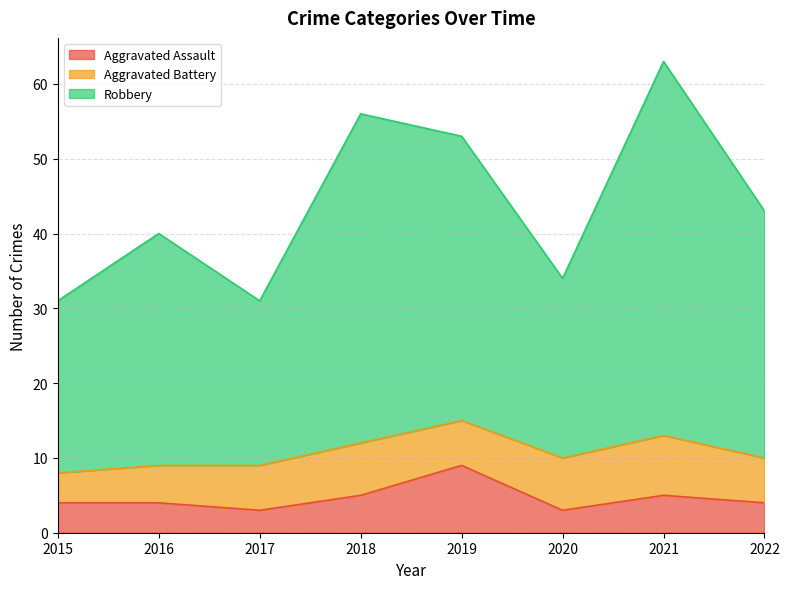

Read the Aggravated Assault value at 2019.

9